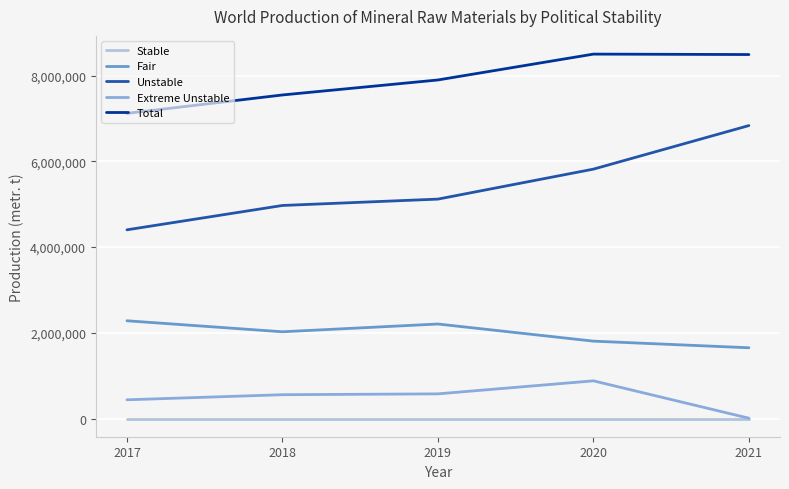

True or false: Fair and Stable cross at least once.

False